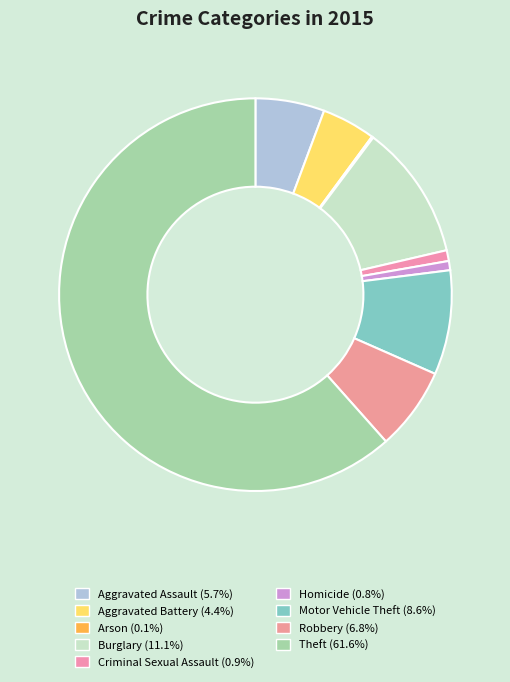

To the nearest percent, what is the difference between the largest and smallest slice percentages?

61%